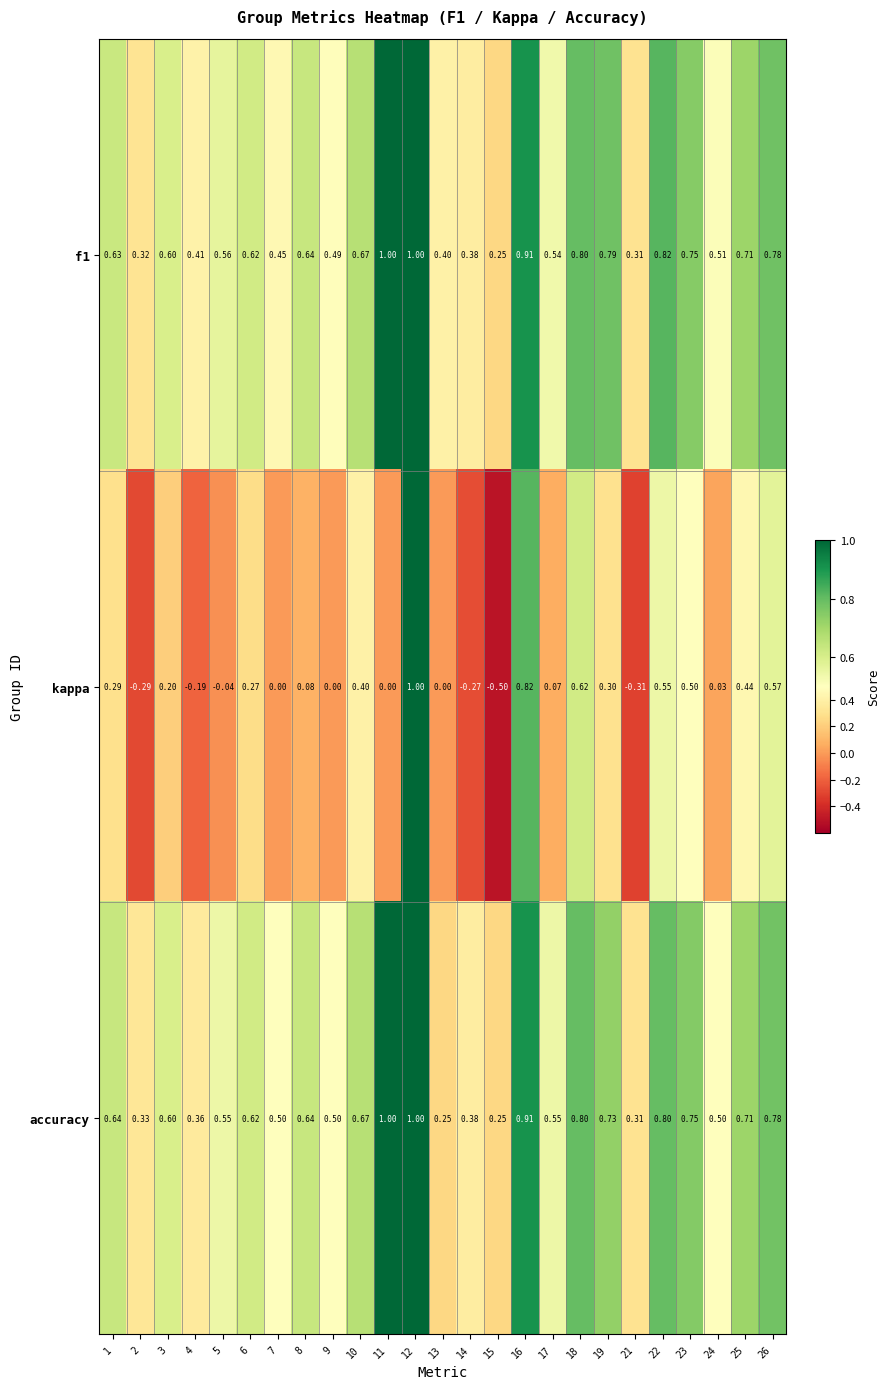

What is the smallest value displayed?

-0.5